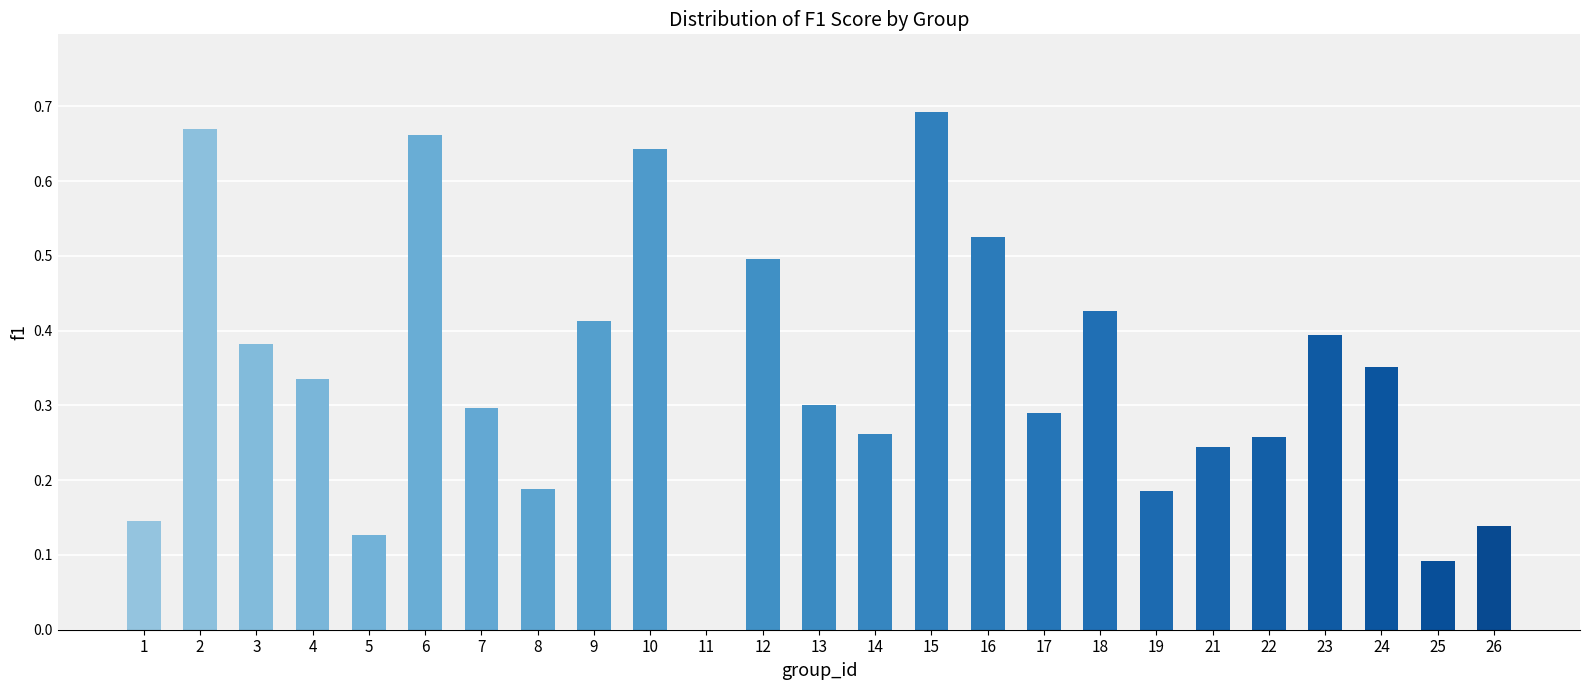

The chart shows a value of 0.4 at 14. True or false?

False